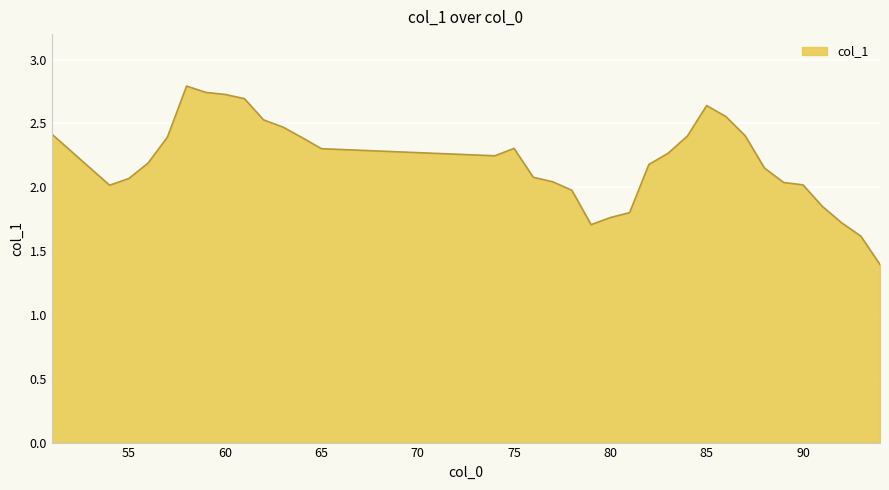

What is the smallest value displayed?

1.4